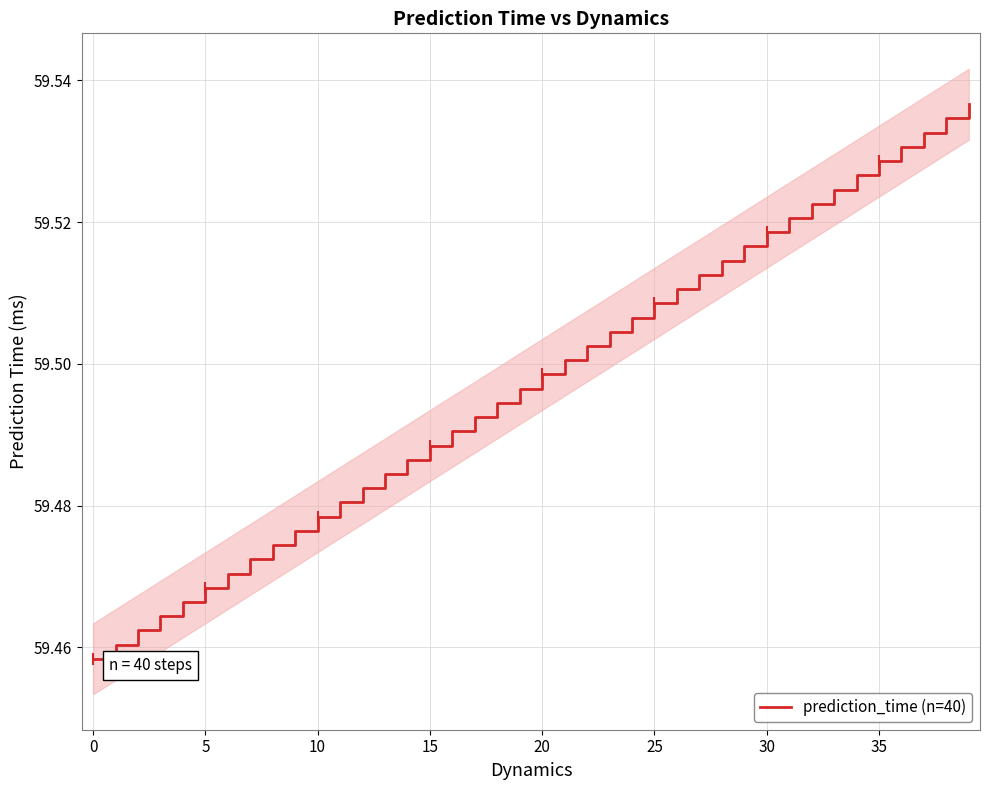

What is the label of the 23rd point from the right?

17